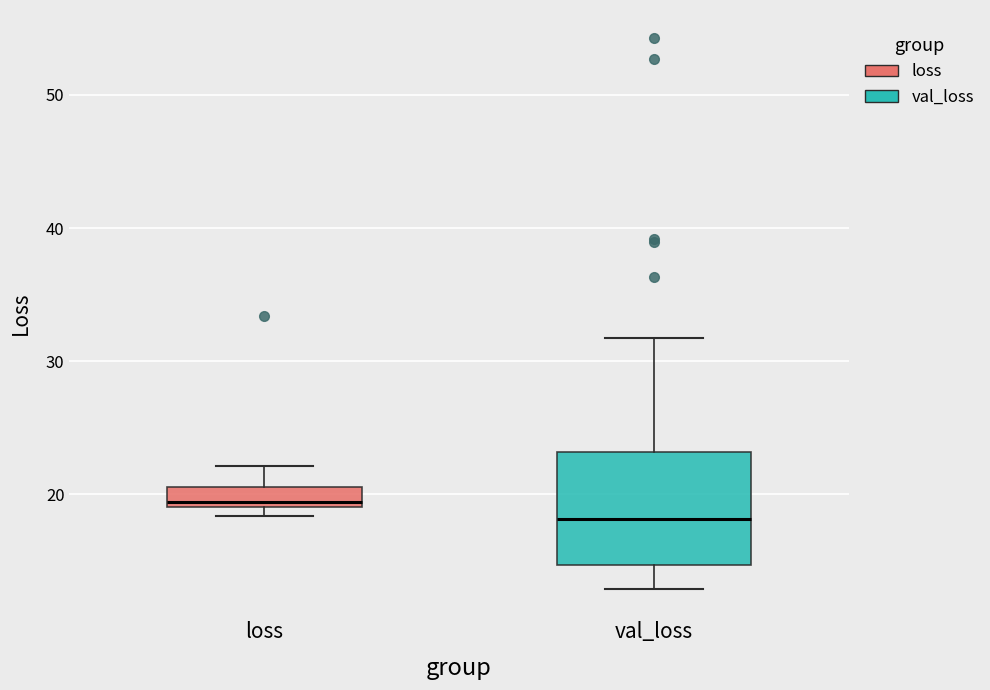

Which box's median line is the highest?

loss